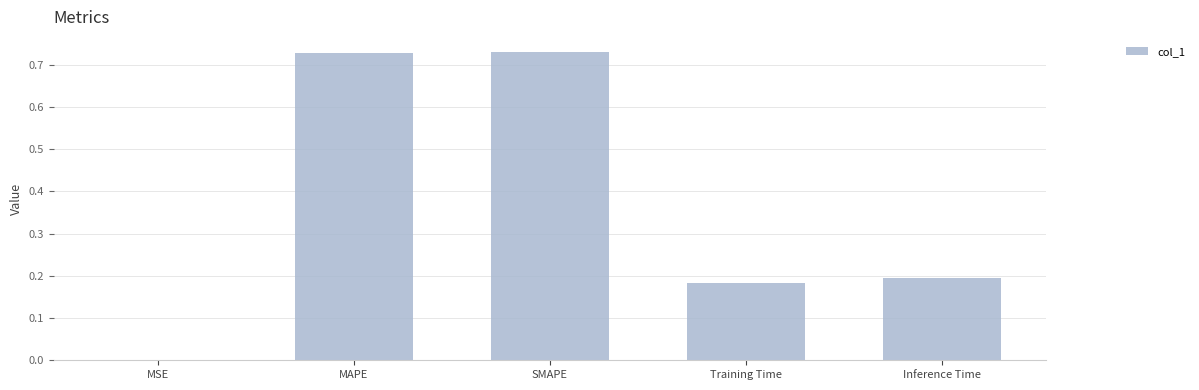

The chart shows a value of 0.1 at Inference Time. True or false?

False